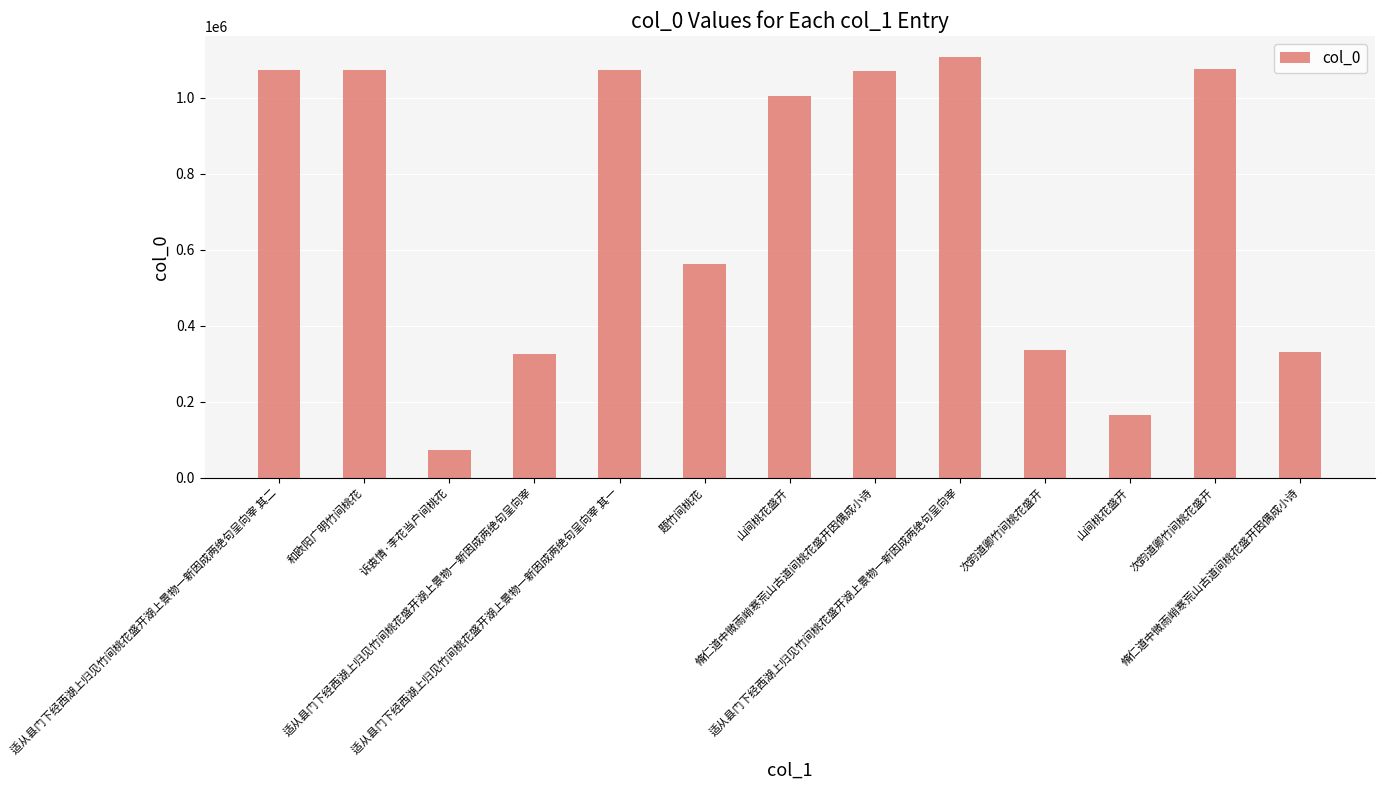

Rank the categories by value from lowest to highest.

诉衷情·李花当户间桃花, 山间桃花盛开, 适从县门下经西湖上归见竹间桃花盛开湖上景物一新因成两绝句呈向宰, 脩仁道中微雨峭寒荒山古道间桃花盛开因偶成小诗, 次韵道卿竹间桃花盛开, 题竹间桃花, 山间桃花盛开, 脩仁道中微雨峭寒荒山古道间桃花盛开因偶成小诗, 和欧阳广明竹间桃花, 适从县门下经西湖上归见竹间桃花盛开湖上景物一新因成两绝句呈向宰 其一, 适从县门下经西湖上归见竹间桃花盛开湖上景物一新因成两绝句呈向宰 其二, 次韵道卿竹间桃花盛开, 适从县门下经西湖上归见竹间桃花盛开湖上景物一新因成两绝句呈向宰